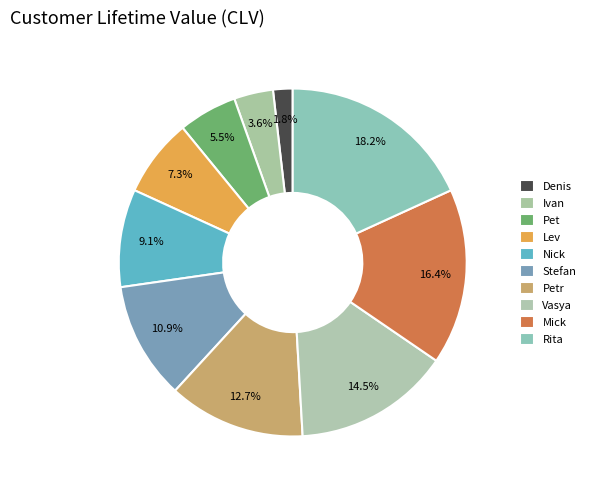

Is Vasya the majority of the pie?

No